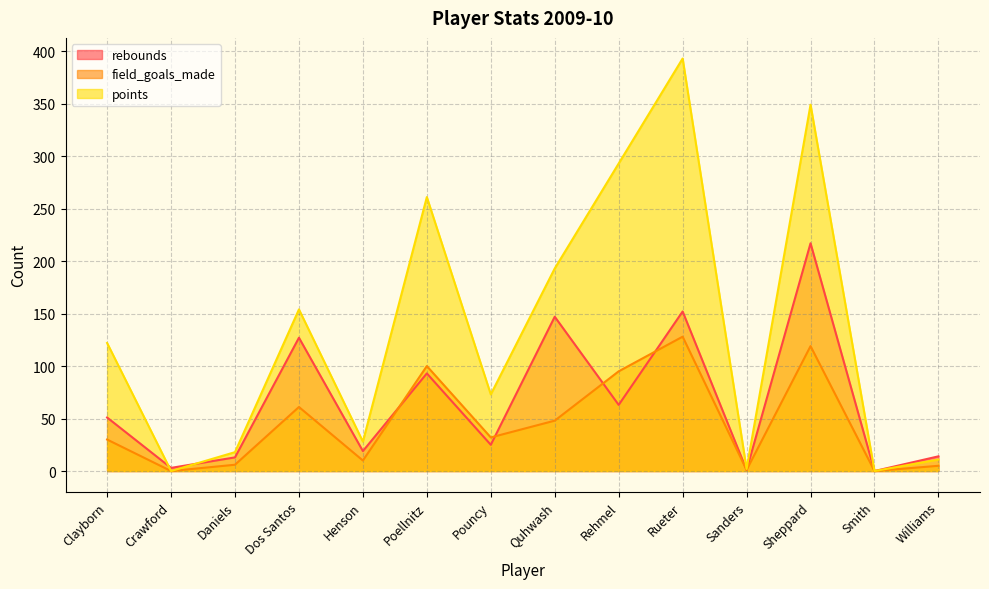

How many interior local peaks does the rebounds series have?

5